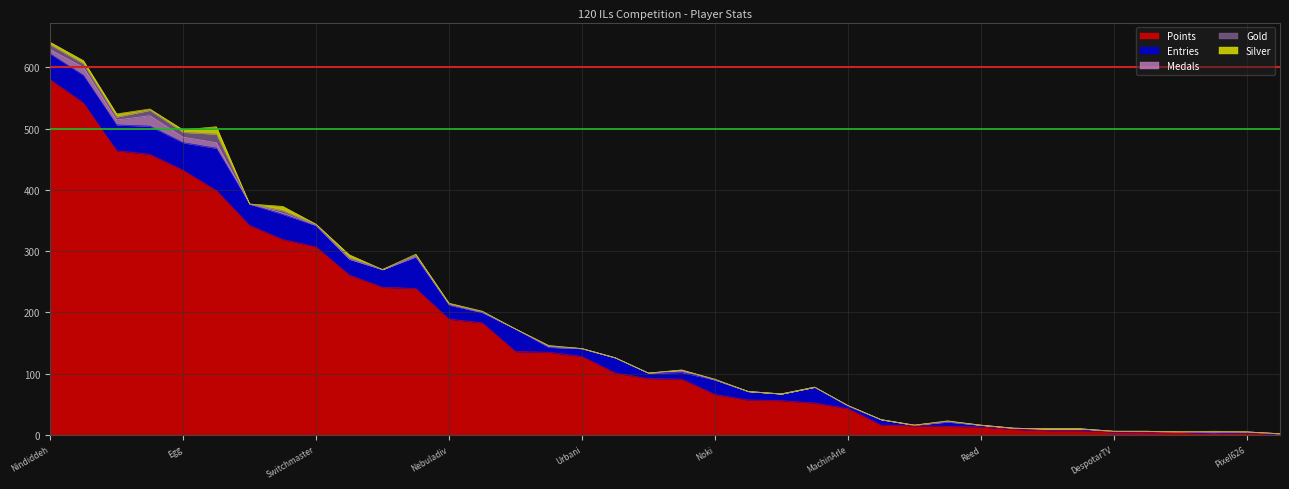

What is the difference between the maximum and minimum values in the Medals series?

17